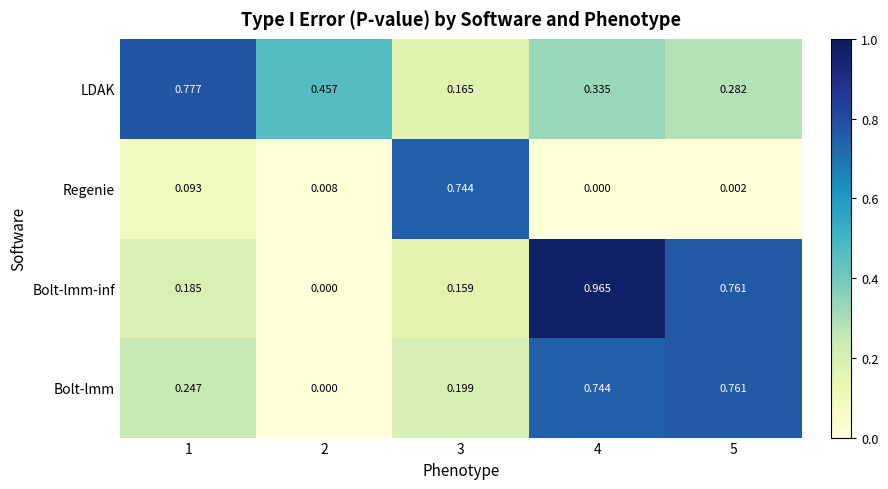

Is the value of Regenie at 4 greater than the value of Bolt-lmm-inf at 3?

No